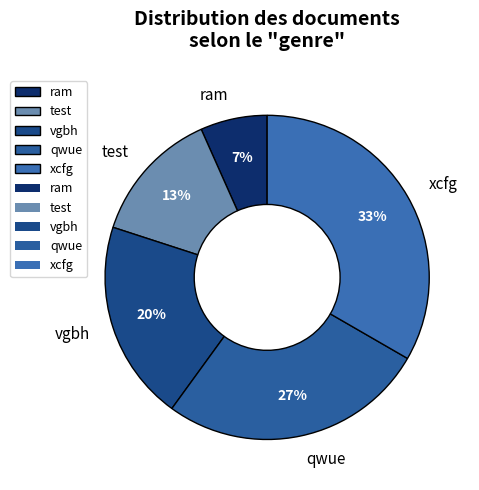

To the nearest percent, what is the difference between the vgbh and ram slice percentages?

13%